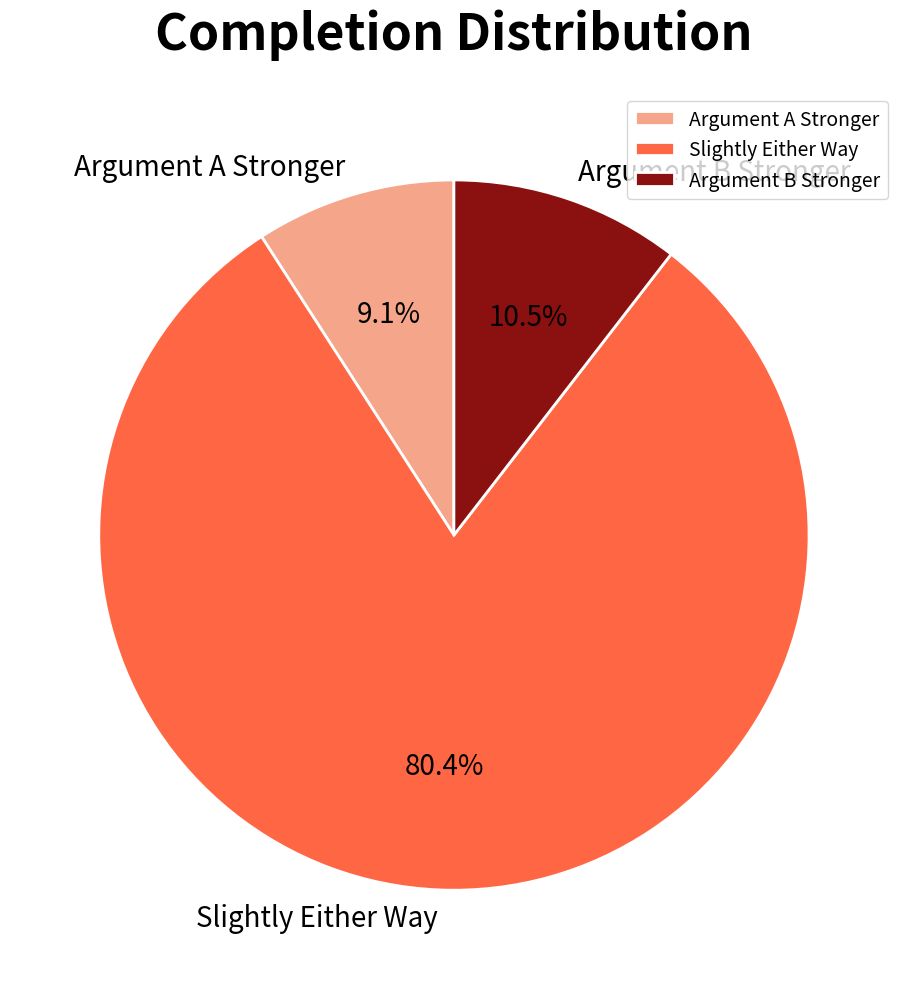

Does Argument A Stronger represent more than half of the total?

No